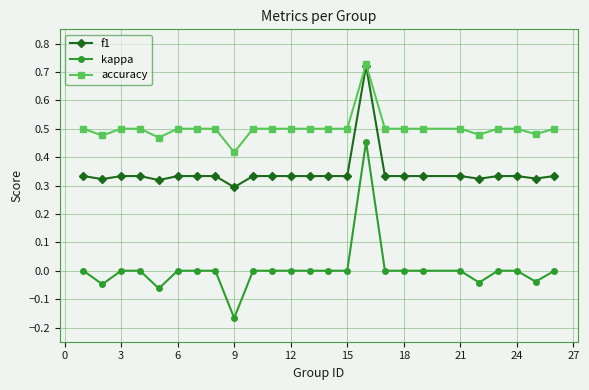

Rank the series by their average value, from highest to lowest.

accuracy, f1, kappa